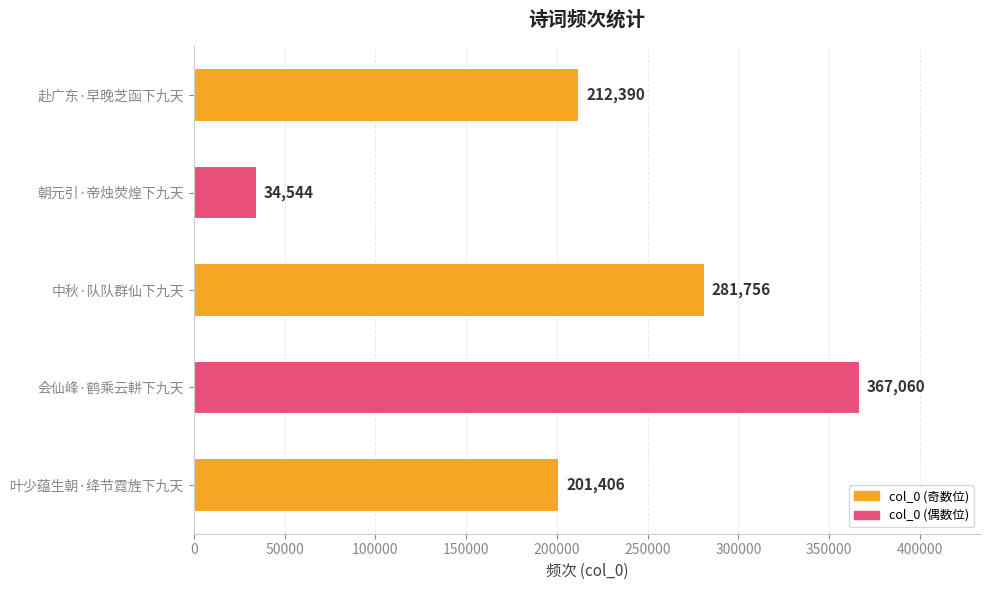

How many data points does each series have?

5